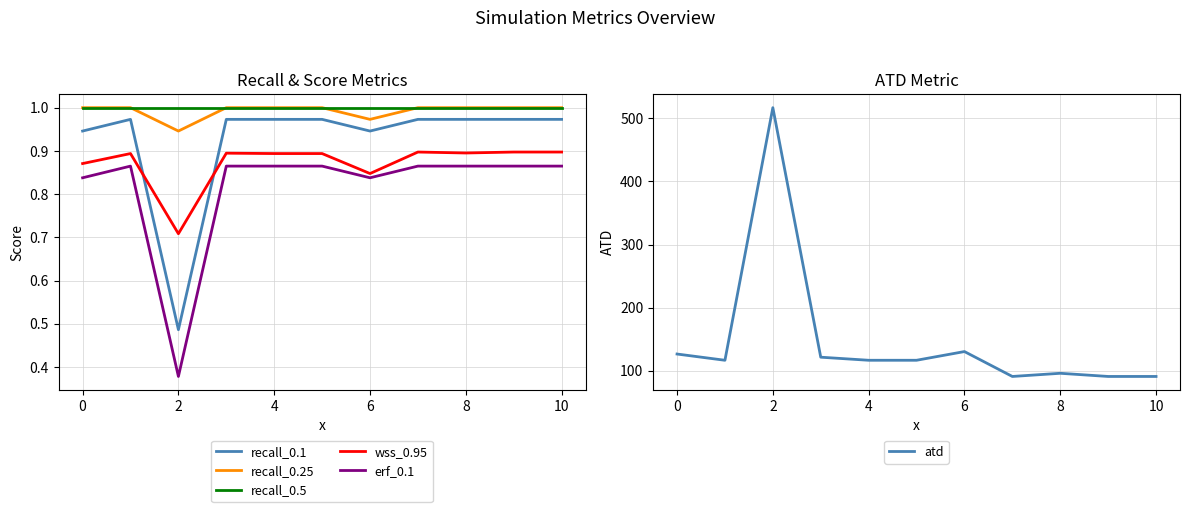

The wss_0.95 series shows 1.3 at 4. True or false?

False